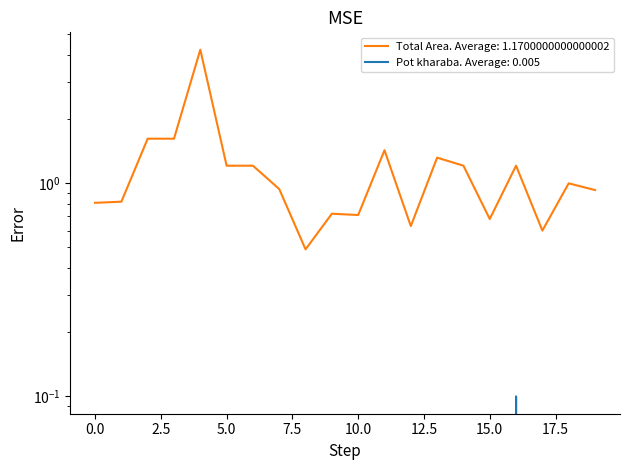

What is the difference between the maximum and second lowest values in the Pot kharaba series?

0.1